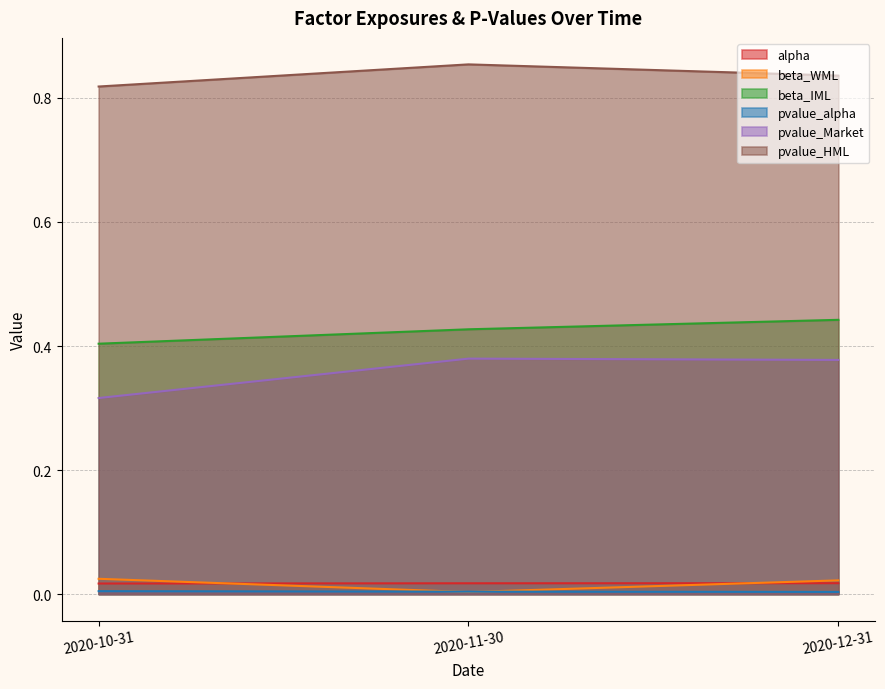

Which series changed the most between 2020-10-31 and 2020-12-31?

pvalue_Market